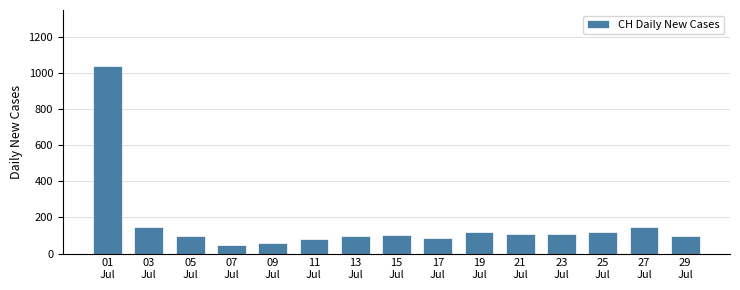

What is the sum of all values?

2453